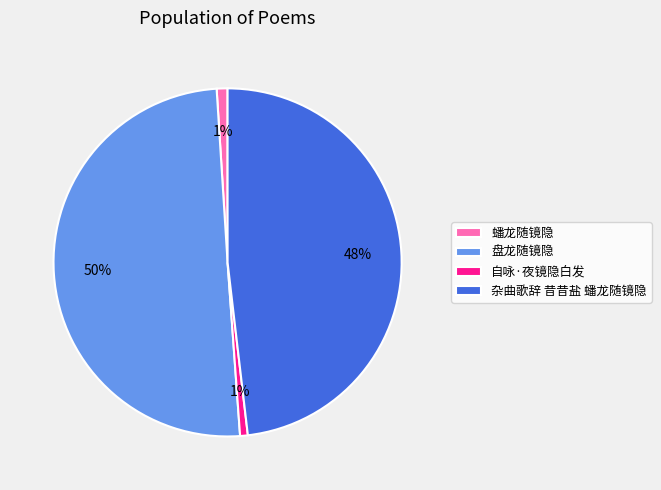

How many slices are in this pie chart?

4